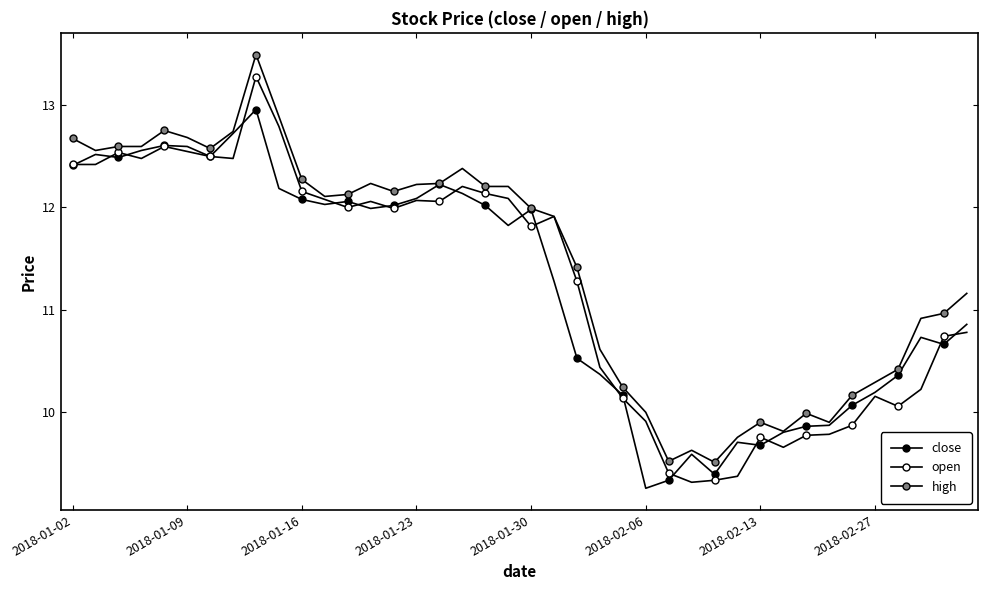

Count the number of categories in the chart.

40